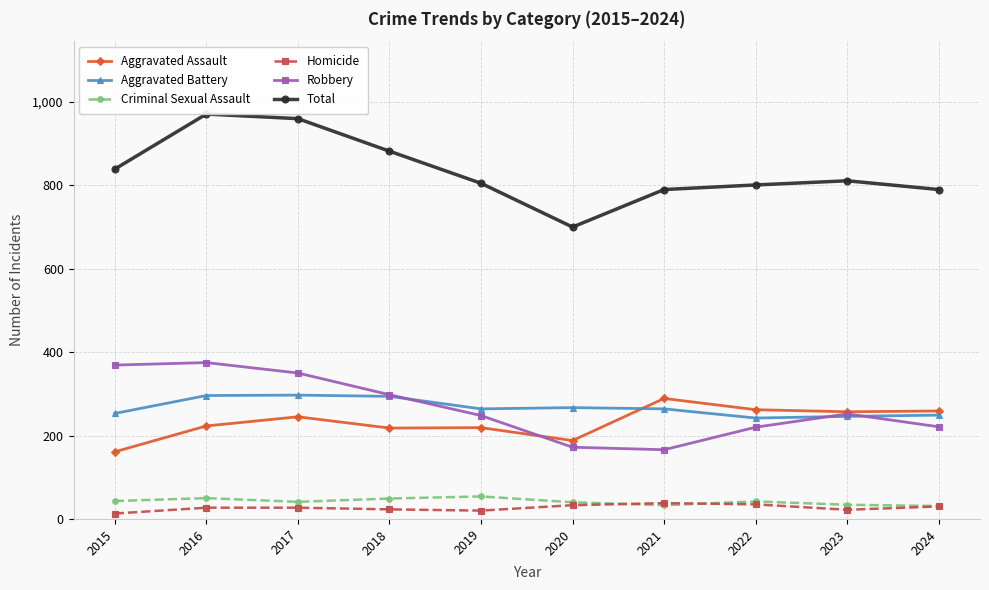

What is the greatest value displayed?

971